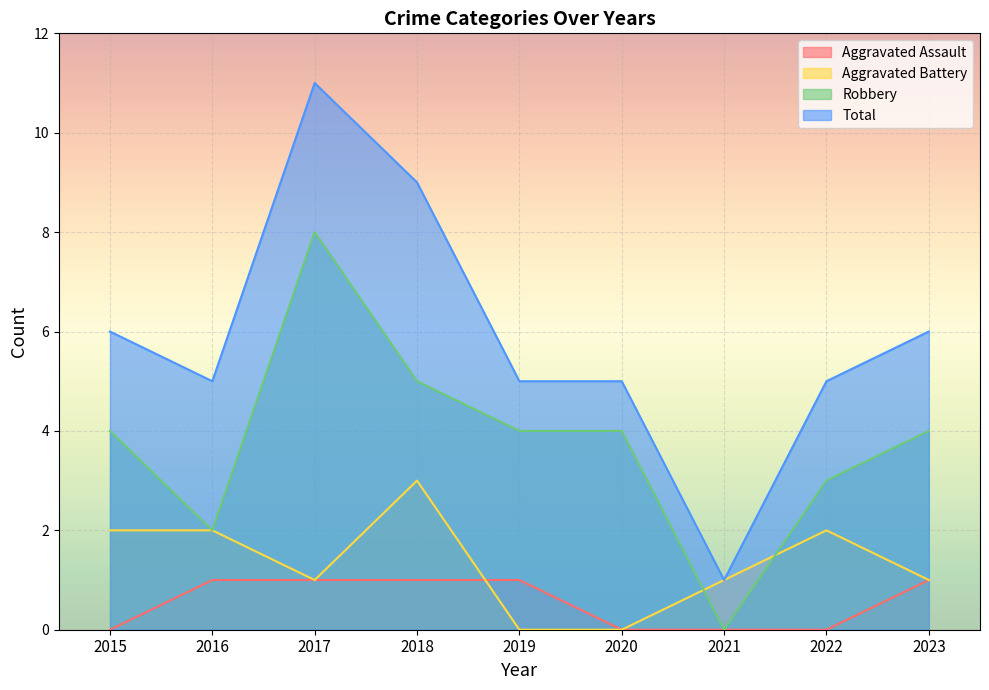

What are all the series names shown in the legend?

Aggravated Assault, Aggravated Battery, Robbery, Total